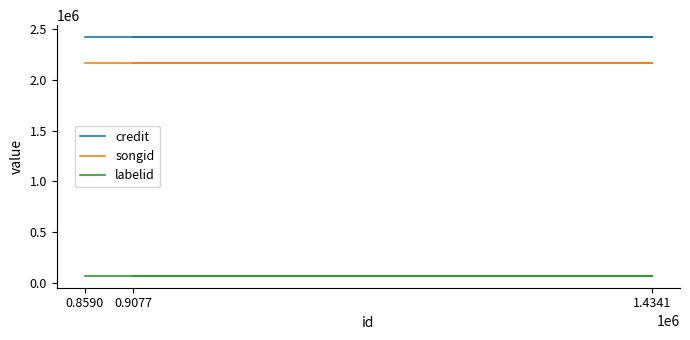

The credit series shows 768495 at 0.9077. True or false?

False